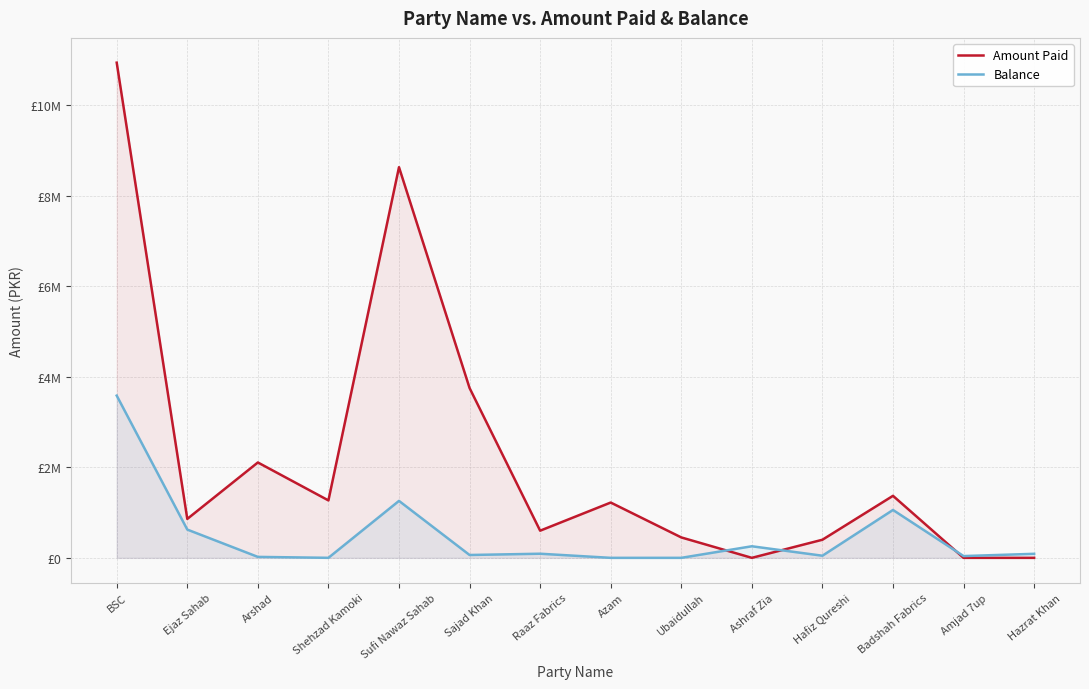

The value of Balance at Sajad Khan is 38664.1. True or false?

False